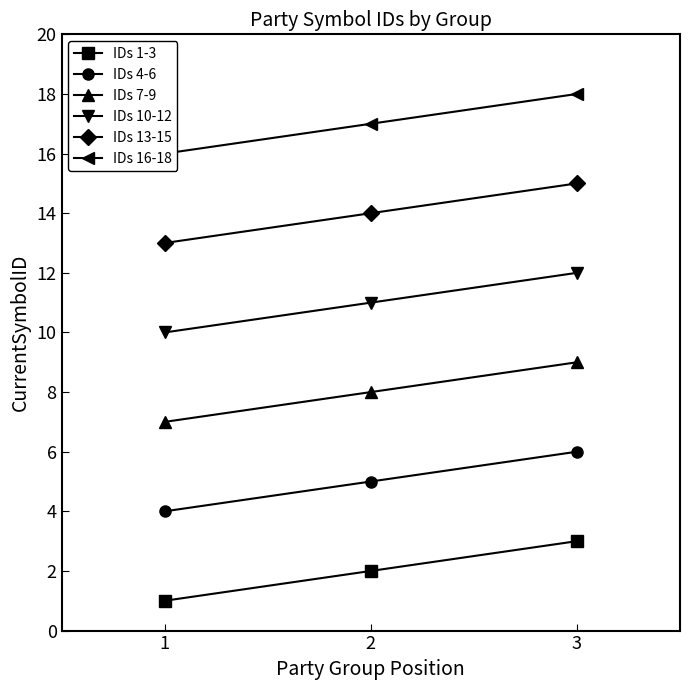

What is the difference between the highest and lowest values at 3?

15